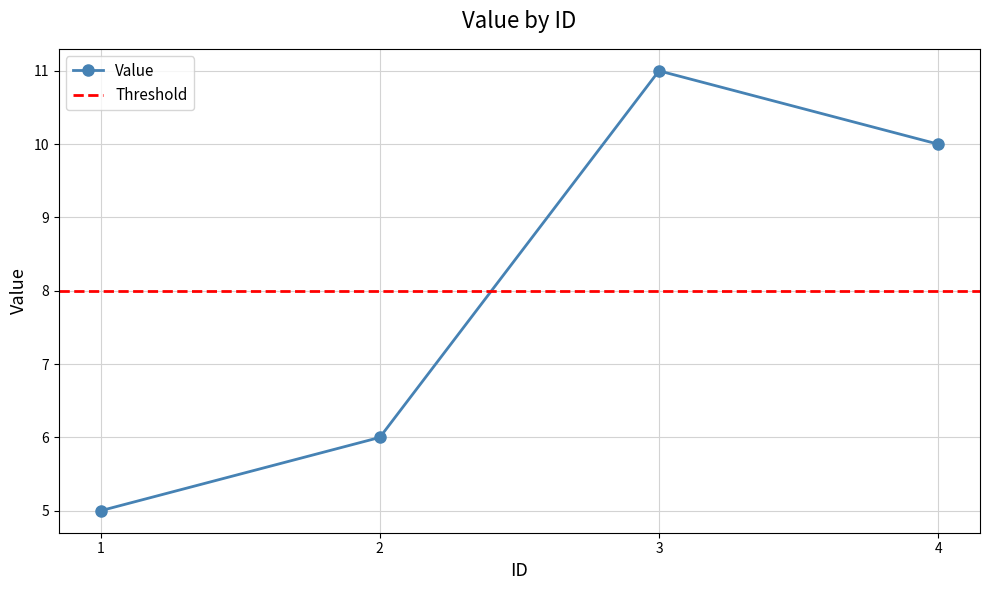

What value does the data have at 3?

11